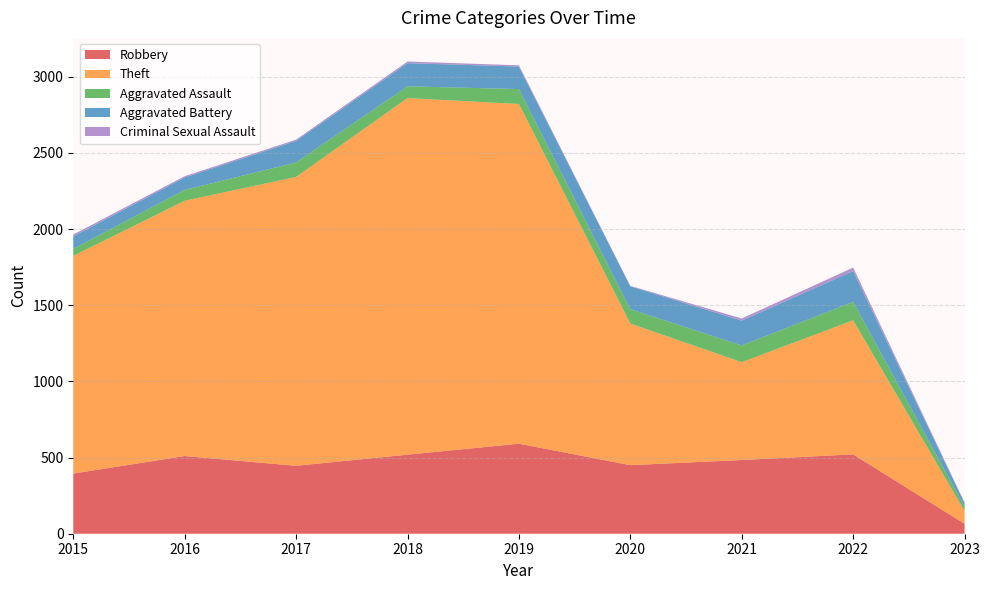

Reading left to right, transcribe all the data shown in this chart.

Robbery: 395	510	446	519	591	450	484	521	65
Theft: 1429	1676	1896	2341	2230	930	642	880	84
Aggravated Assault: 46	71	95	77	98	94	110	121	28
Aggravated Battery: 82	82	142	152	148	150	163	202	24
Criminal Sexual Assault: 12	8	8	11	8	3	14	23	4